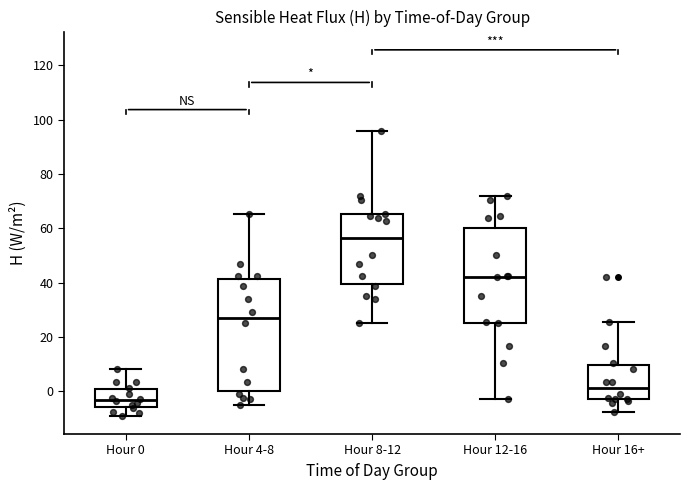

Which box is the tallest, from its lower edge to its upper edge?

Hour 4-8